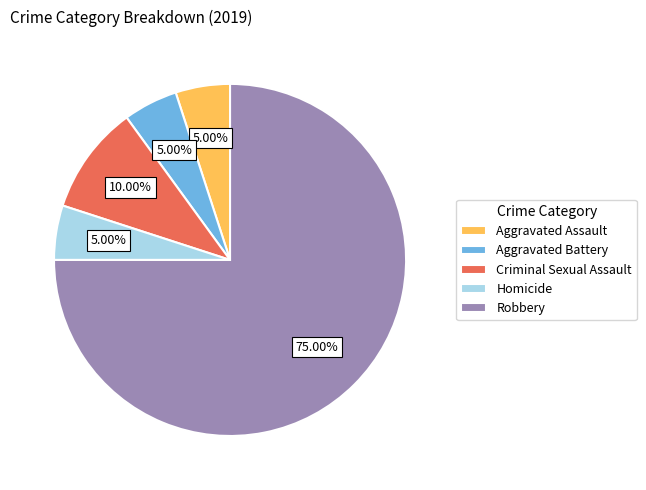

Combined, what portion of the pie is Homicide and Robbery?

80.0%